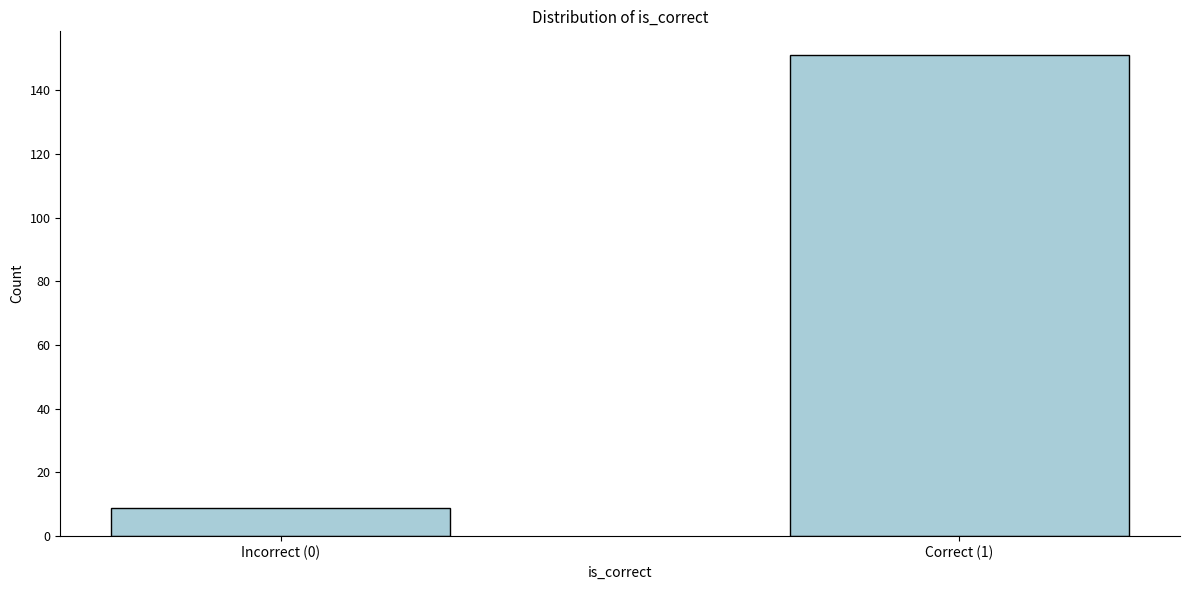

Reading left to right, list all the values displayed in this chart.

Incorrect (0)=9	Correct (1)=151